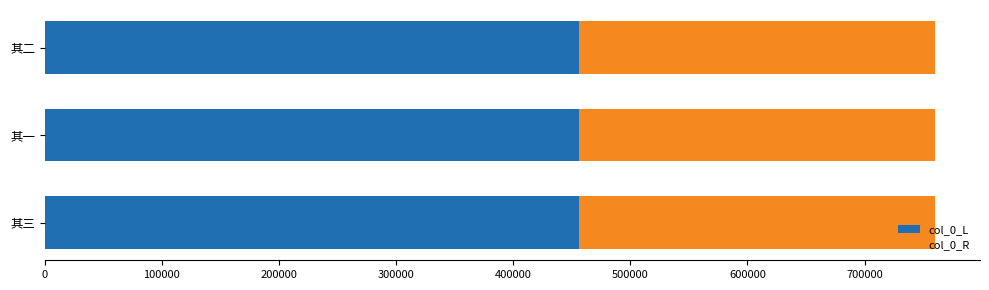

The col_0_L series shows 136783 at 其二. True or false?

False